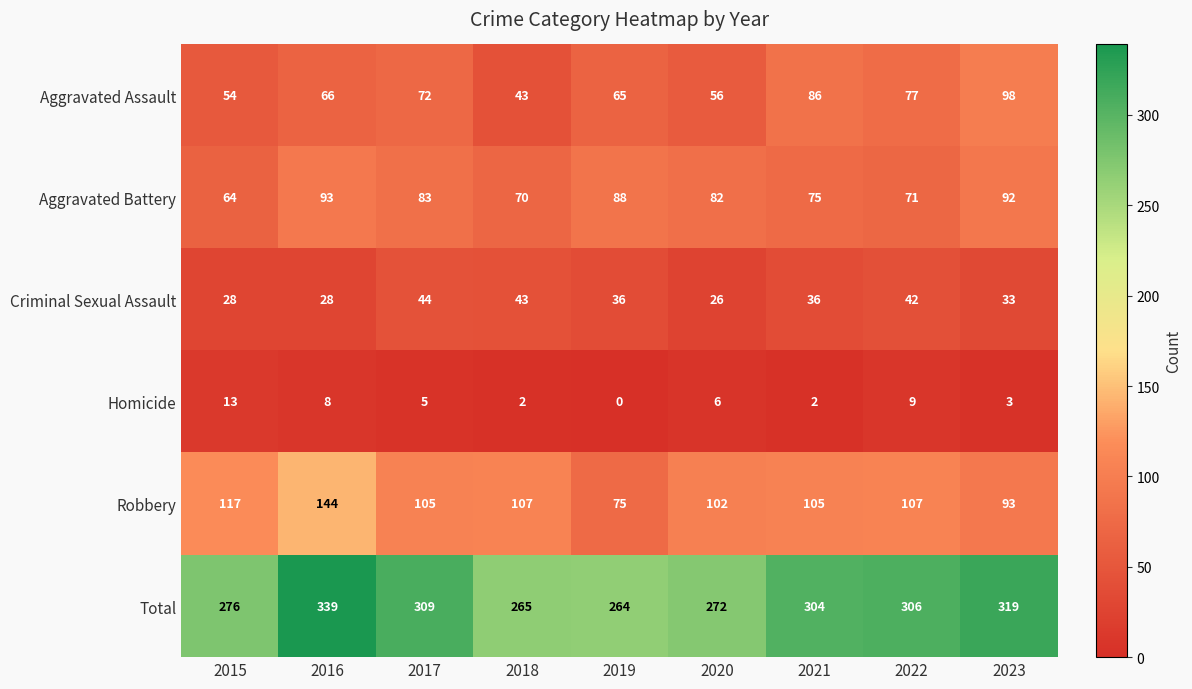

At which category does the chart reach its minimum across all series?

2019